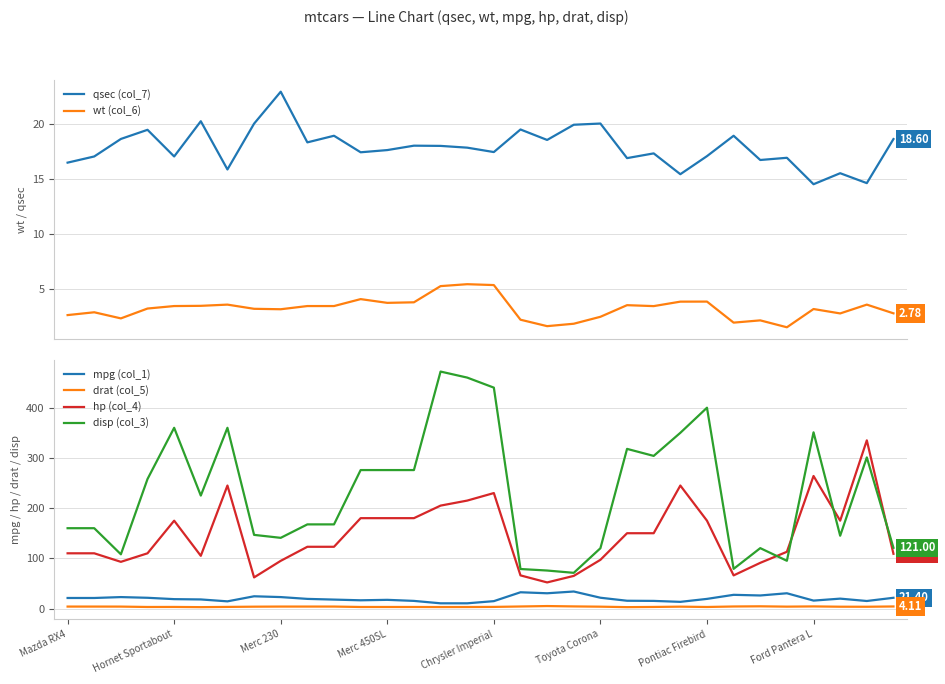

True or false: disp (col_3) and mpg (col_1) cross at least once.

False